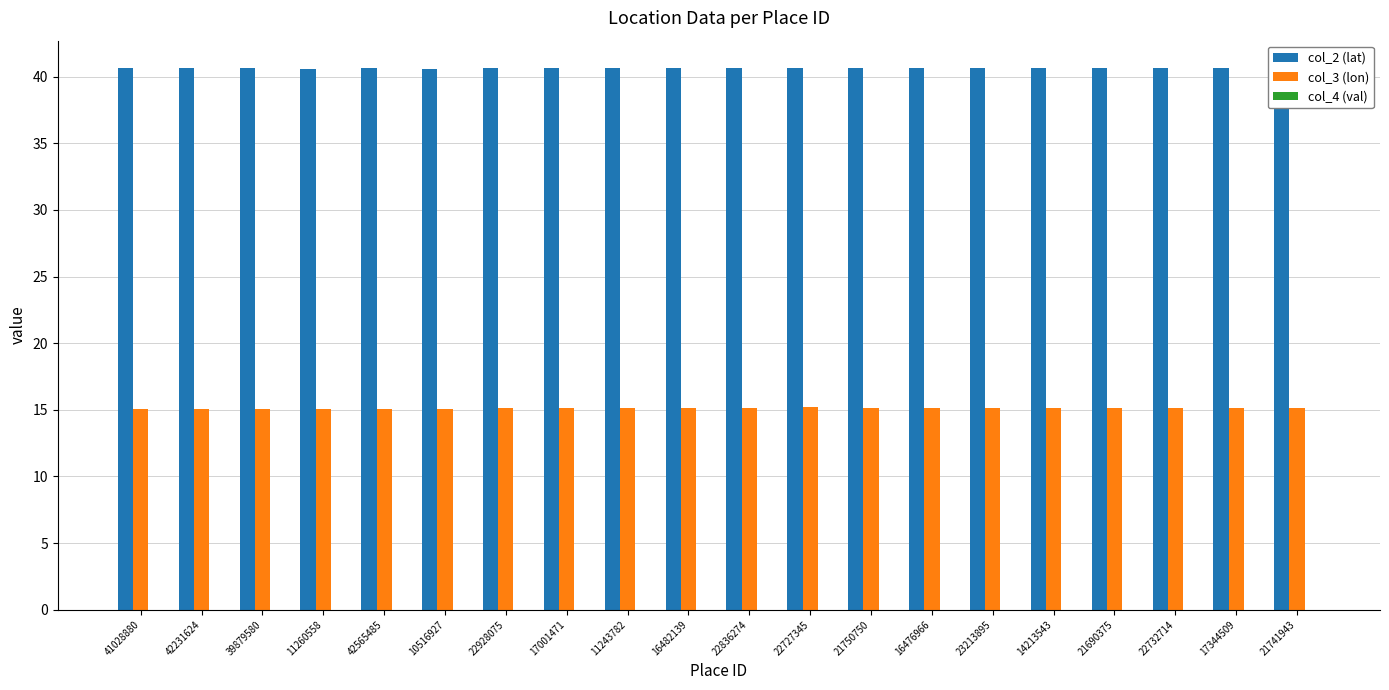

Which series has the largest total across all categories?

col_2 (lat)